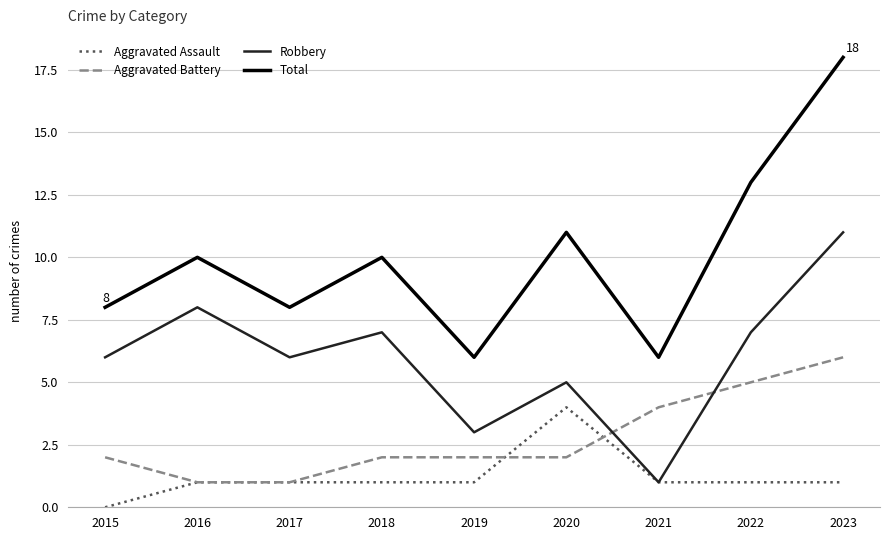

Rank the series by their average value, from highest to lowest.

Total, Robbery, Aggravated Battery, Aggravated Assault